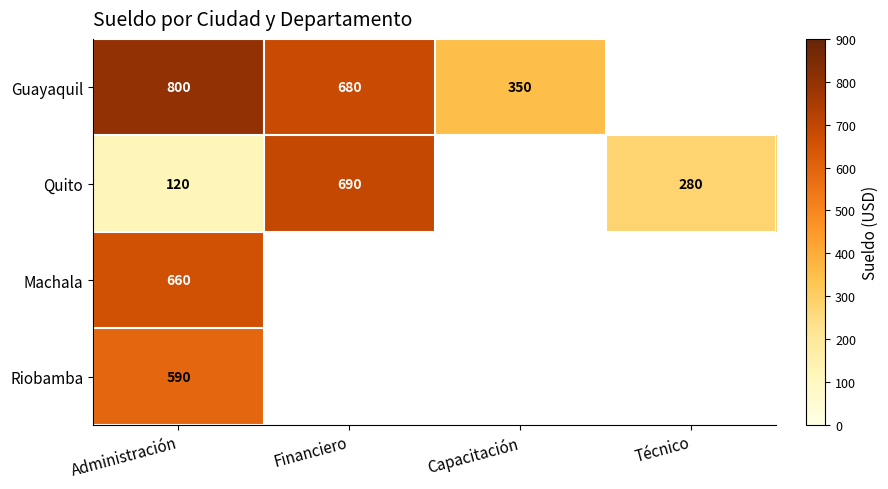

What is the total value across all series at Administración?

2170